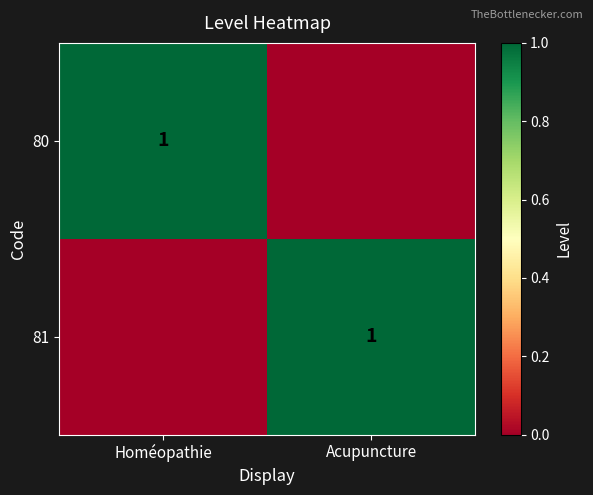

Is it true that 81 equals 1 at Acupuncture?

True